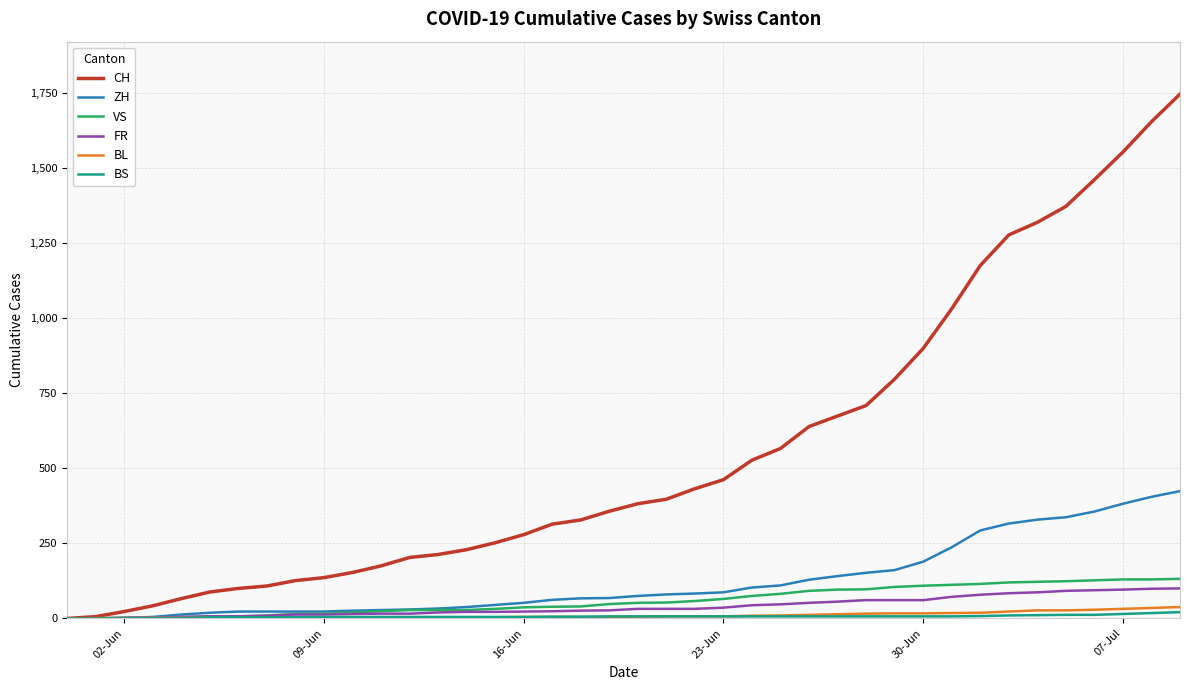

What is the greatest value displayed?

1746